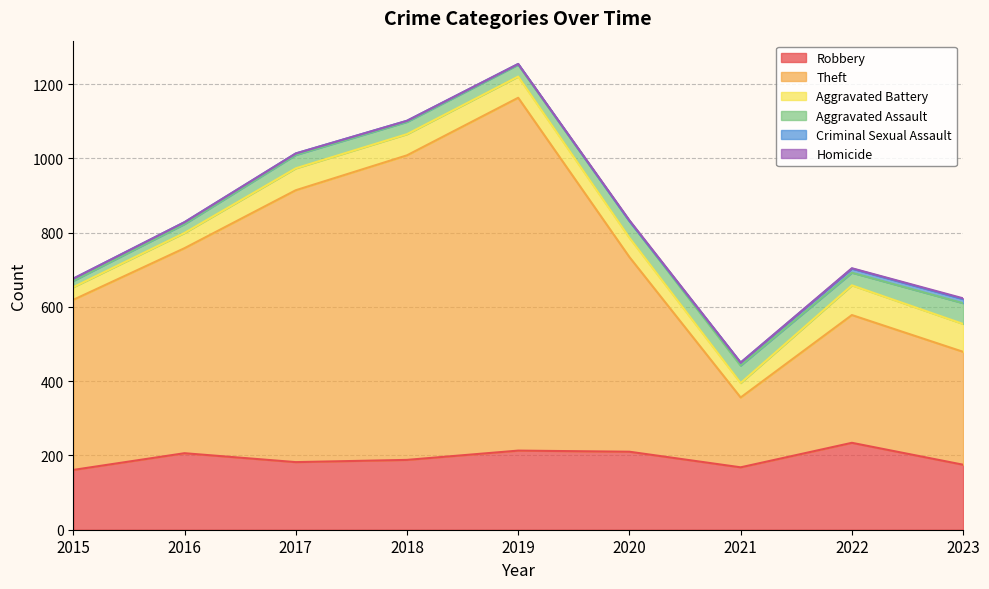

Between 2016 and 2021, which is larger?

2016